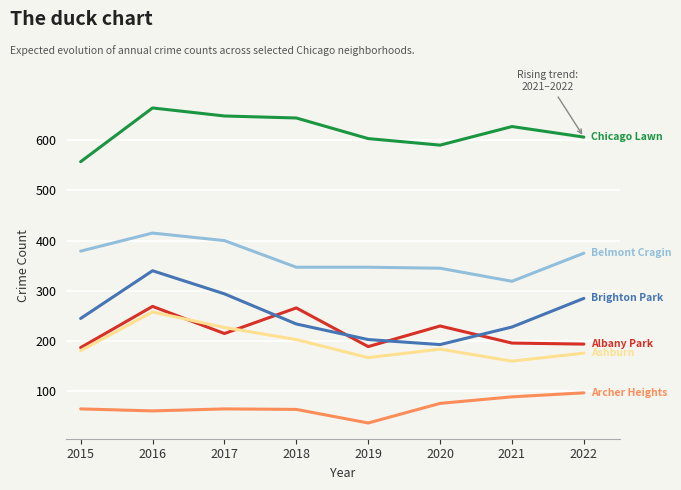

What is the difference between the highest and lowest values at 2015?

492